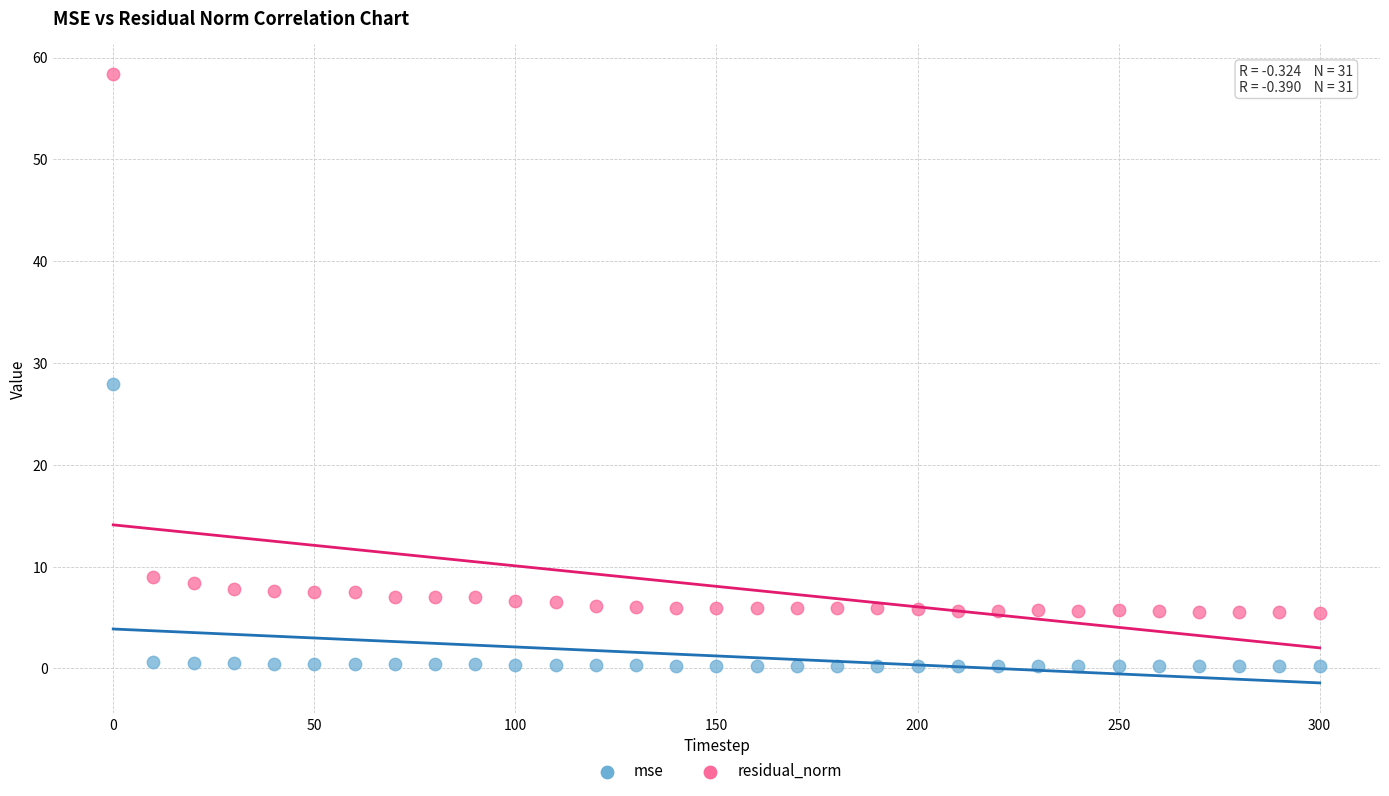

Across all series, what Y value is closest to 29?

27.9